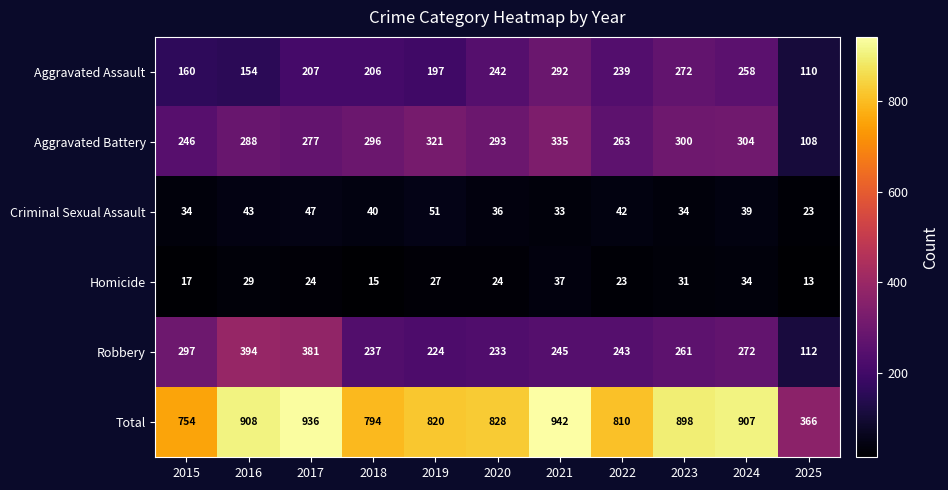

Is it true that Aggravated Assault equals 232 at 2015?

False